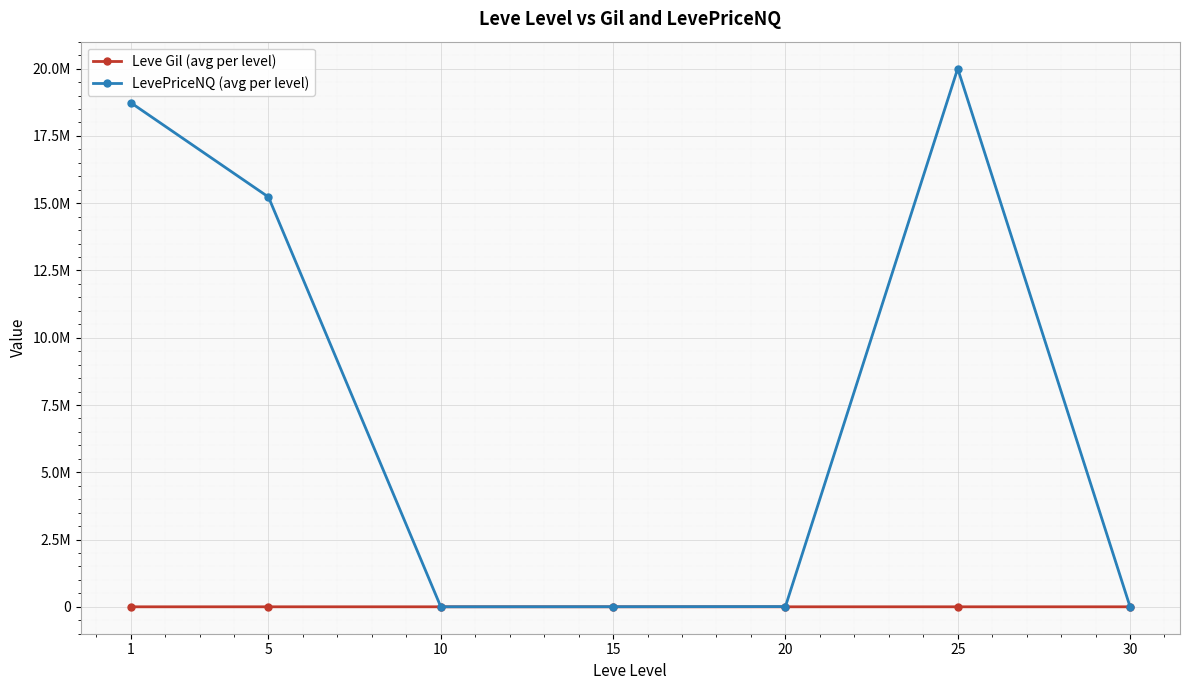

True or false: LevePriceNQ (avg per level) and Leve Gil (avg per level) cross at least once.

False